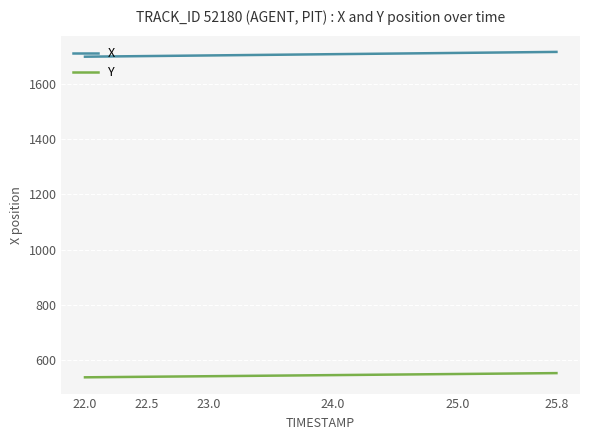

List the series in order of their overall mean, lowest first.

Y, X